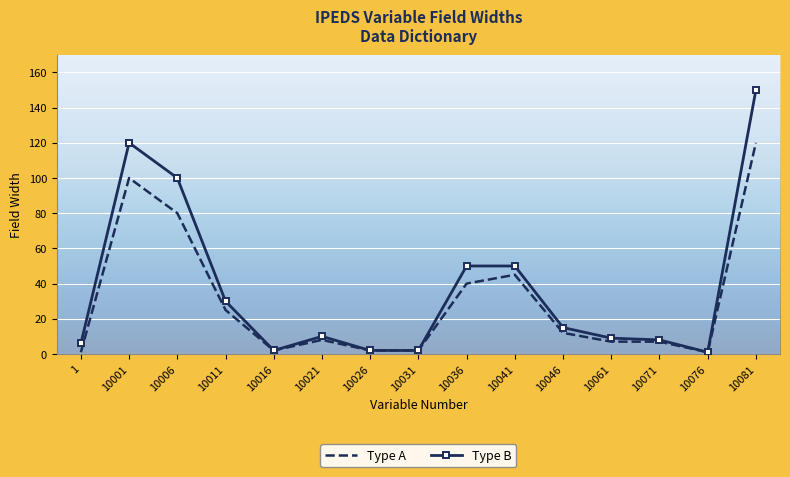

At which label is Type A closest to 60?

10041